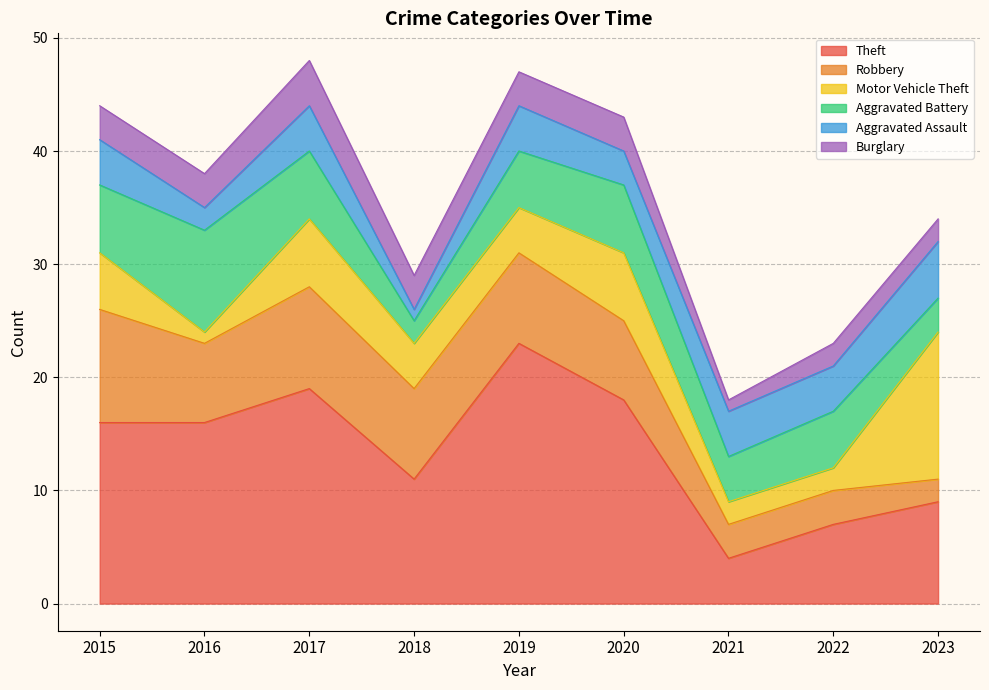

Where does the Burglary series first go above 3?

2017